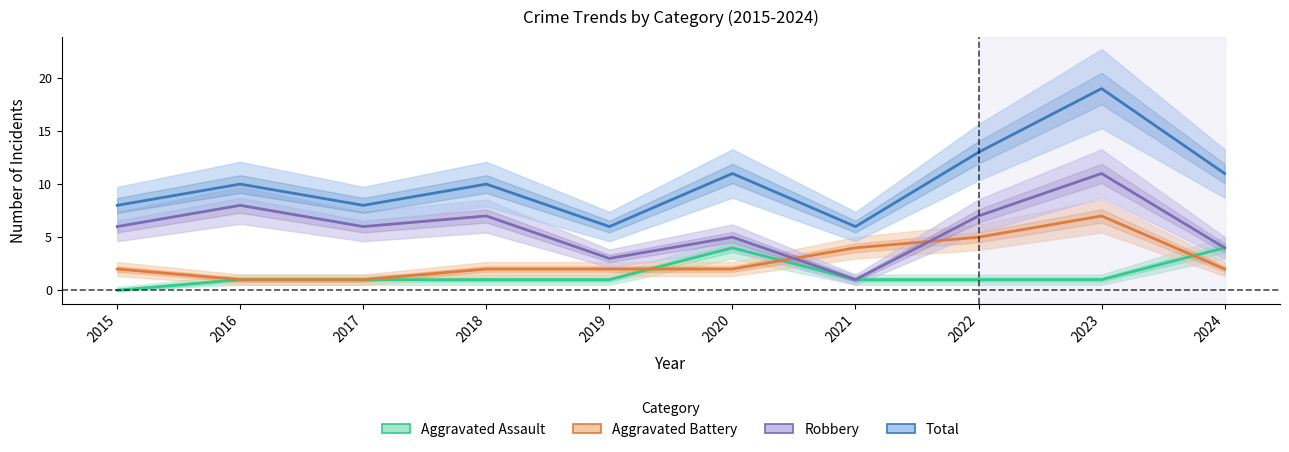

At which category is the sum across all series the highest?

2023